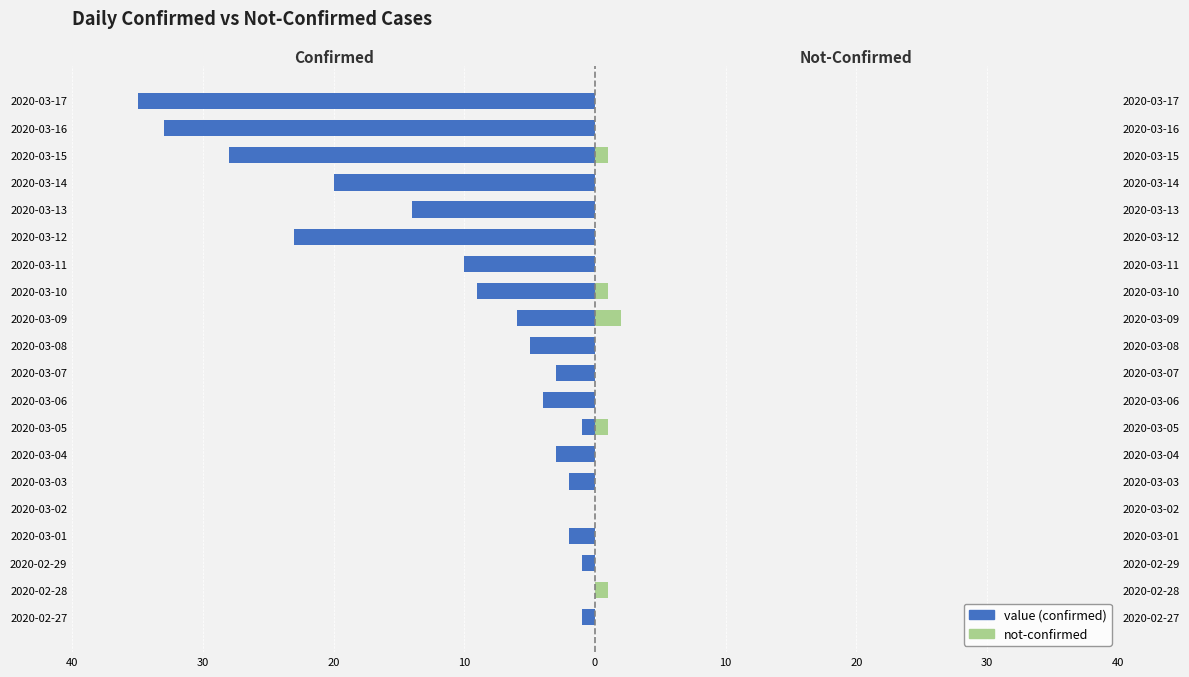

Reading left to right, what are all the values shown in this chart?

value: -1	0	-1	-2	0	-2	-3	-1	-4	-3	-5	-6	-9	-10	-23	-14	-20	-28	-33	-35
not-confirmed: 0	1	0	0	0	0	0	1	0	0	0	2	1	0	0	0	0	1	0	0